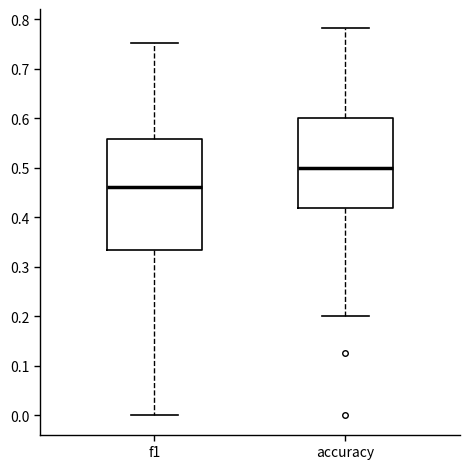

Reading left to right, read every box against the y-axis: the position of its median line, the range the box covers, and the ends of its whiskers. The values are not printed on the chart, so give them approximately, as read against the axis.

f1: median 0.46, box 0.33 to 0.56, whiskers 0.00 to 0.75
accuracy: median 0.50, box 0.42 to 0.60, whiskers 0.20 to 0.78